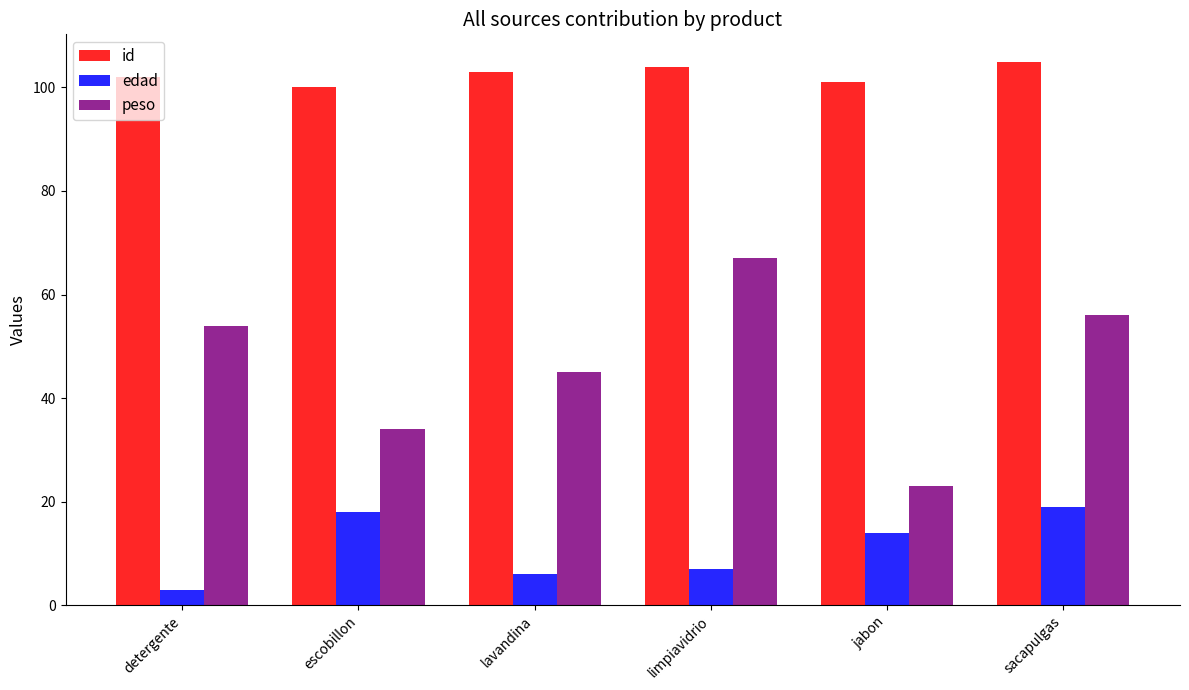

Reading left to right, list all the values displayed in this chart.

id: 102	100	103	104	101	105
edad: 3	18	6	7	14	19
peso: 54	34	45	67	23	56